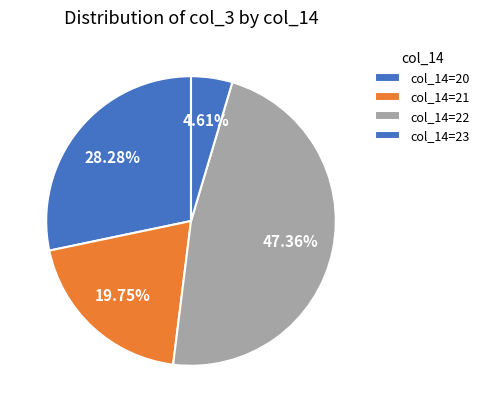

How many slices are in this pie chart?

4